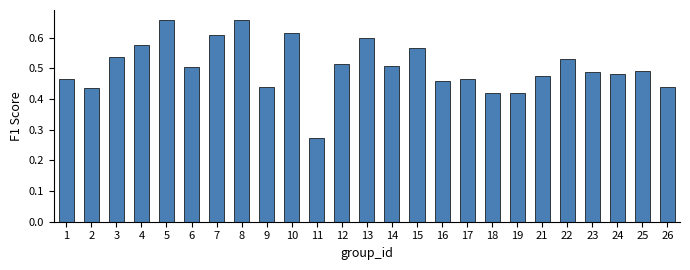

What is the sum of all values?

12.6